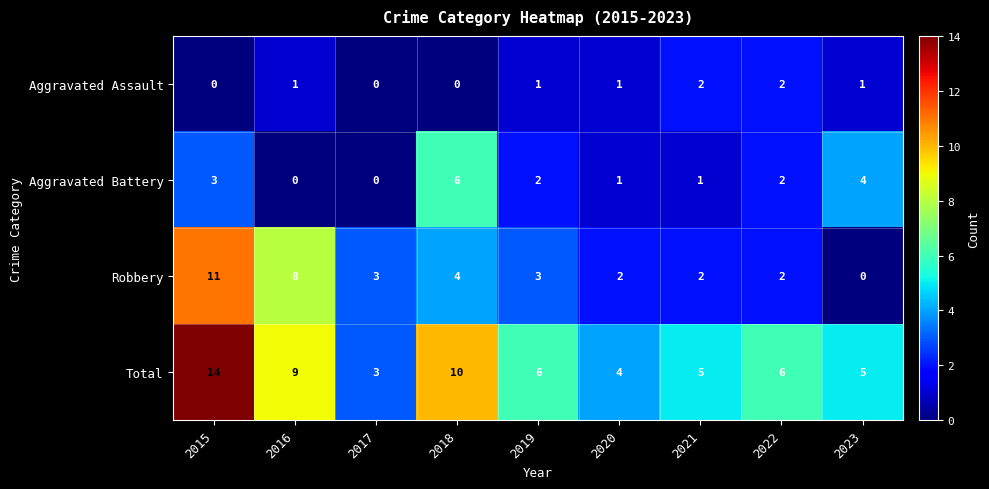

Between 2020 and 2022, which series saw the biggest shift?

Total